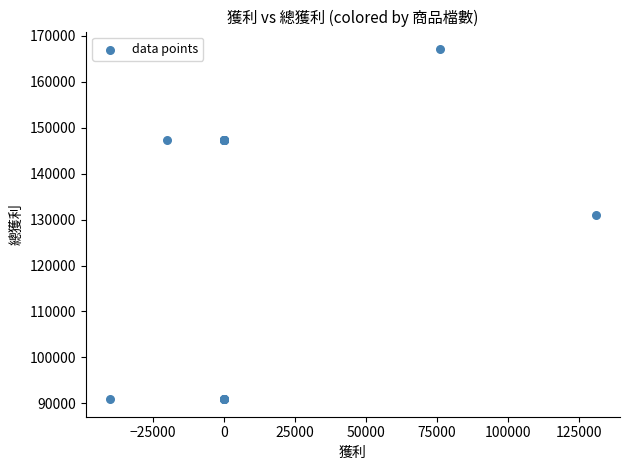

What Y value in the scatter plot is closest to 129006?

130971